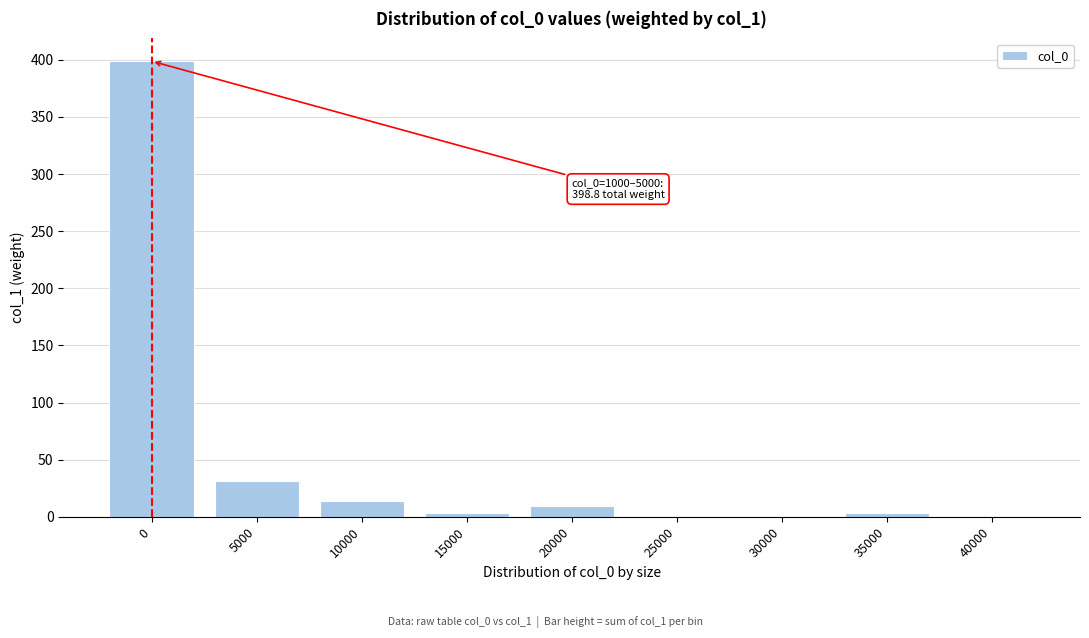

At which label is the value closest to 199?

5000